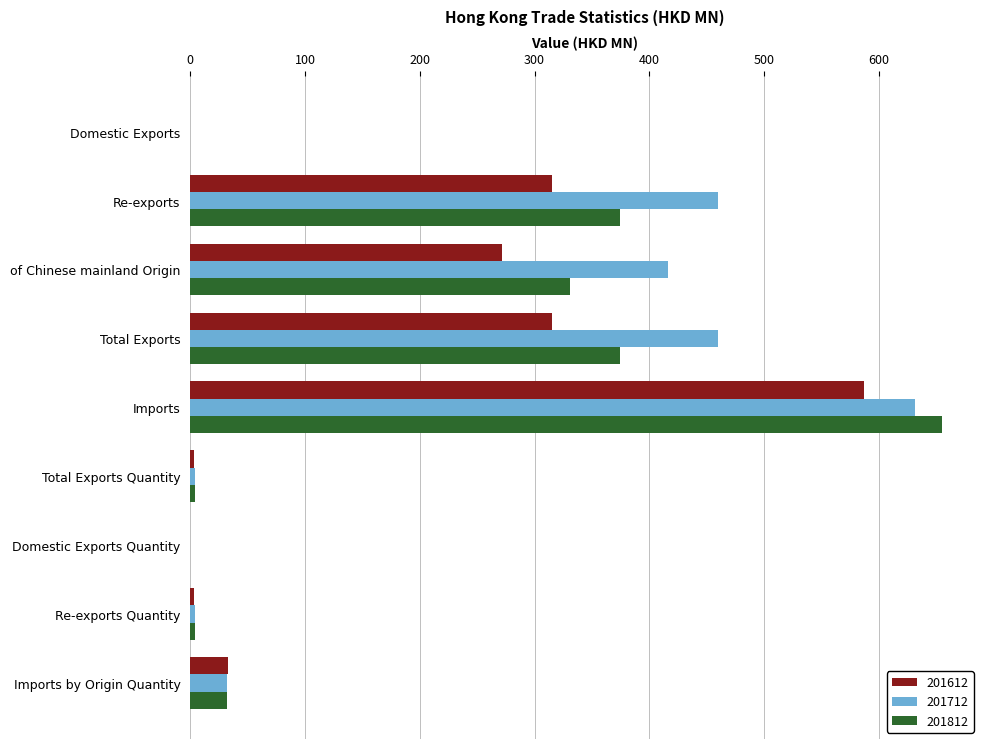

True or false: 201612 has a value of -311.0 at Domestic Exports Quantity.

False